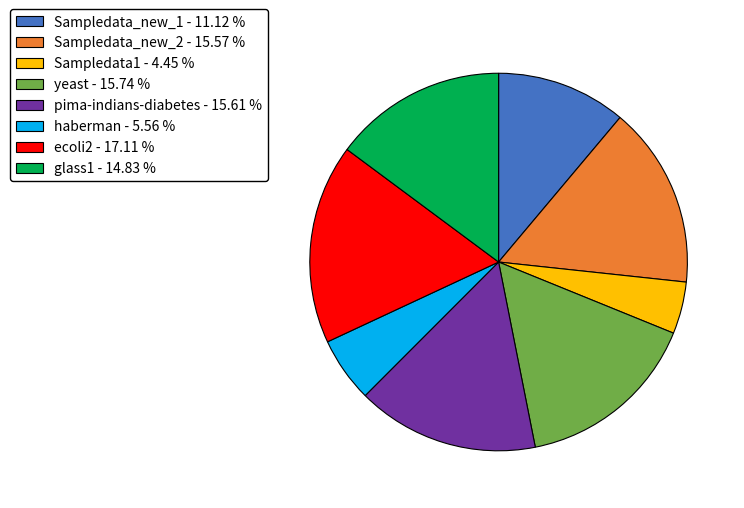

How many slices are in this pie chart?

8